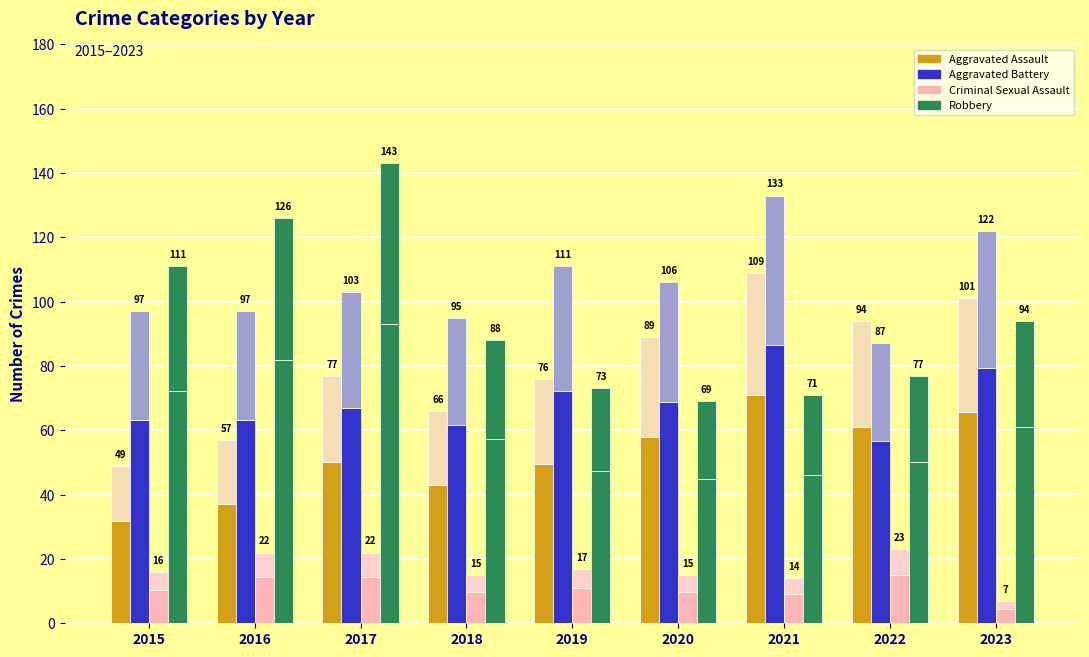

What is the total value across all series at 2020?

181.4